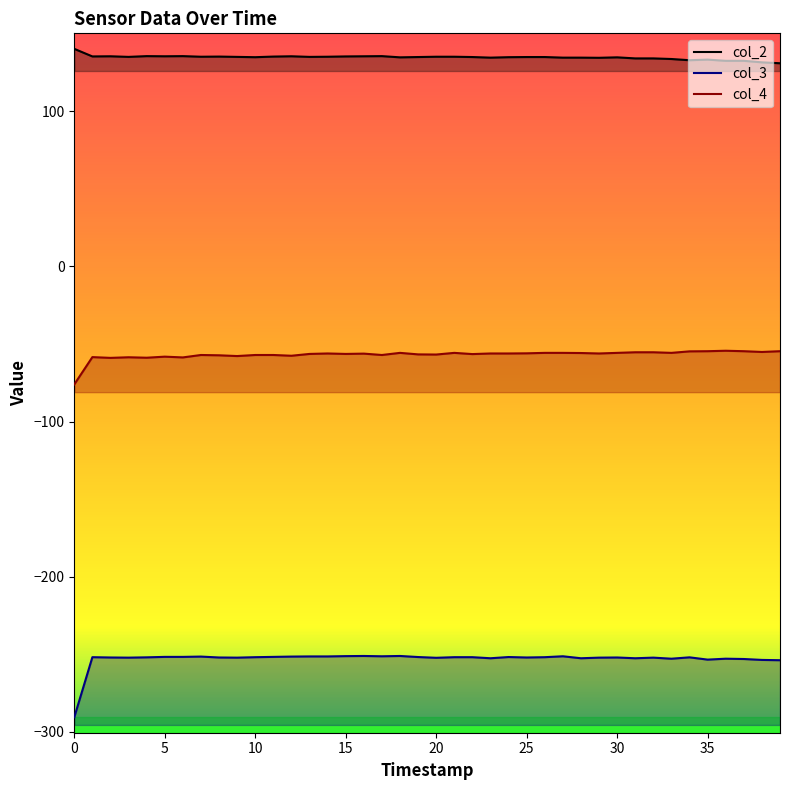

At how many categories does at least one series exceed -205?

40